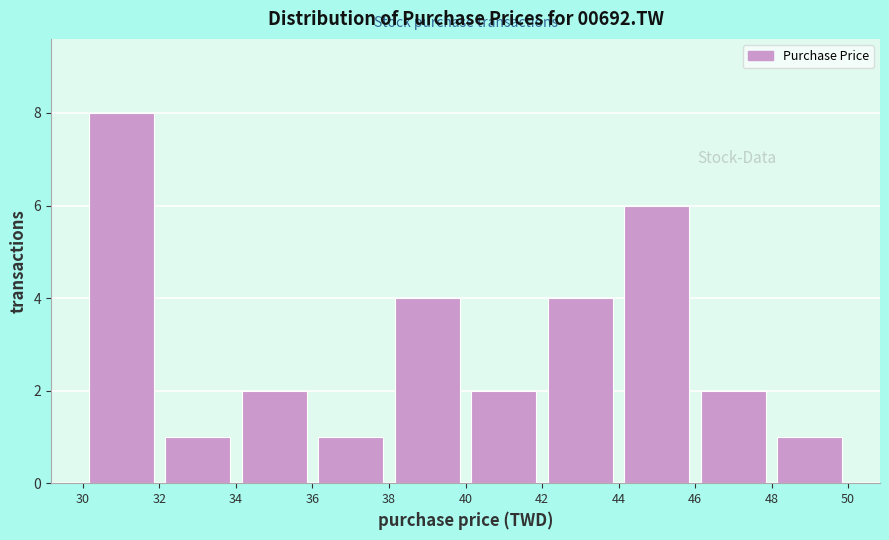

How tall is the bar that spans 34 to 36 on the x-axis? The values are not printed on the chart, so give them approximately, as read against the axis.

2